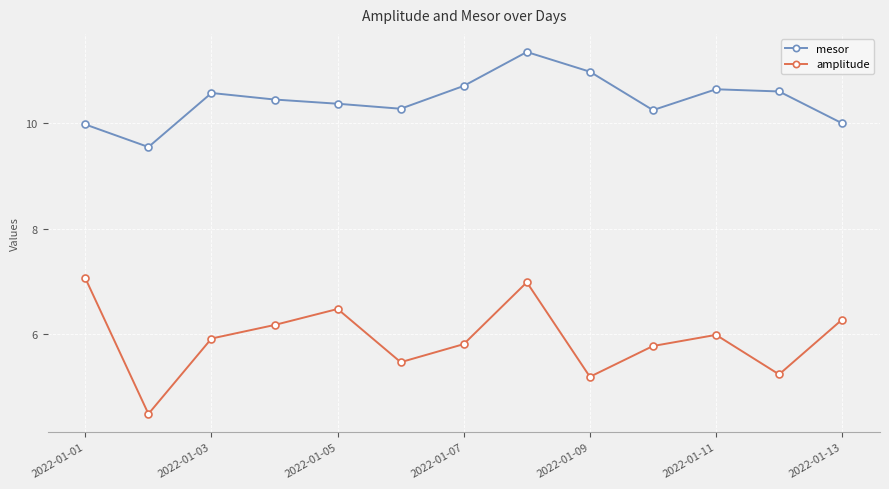

Is this an area chart (filled region under the line)?

No